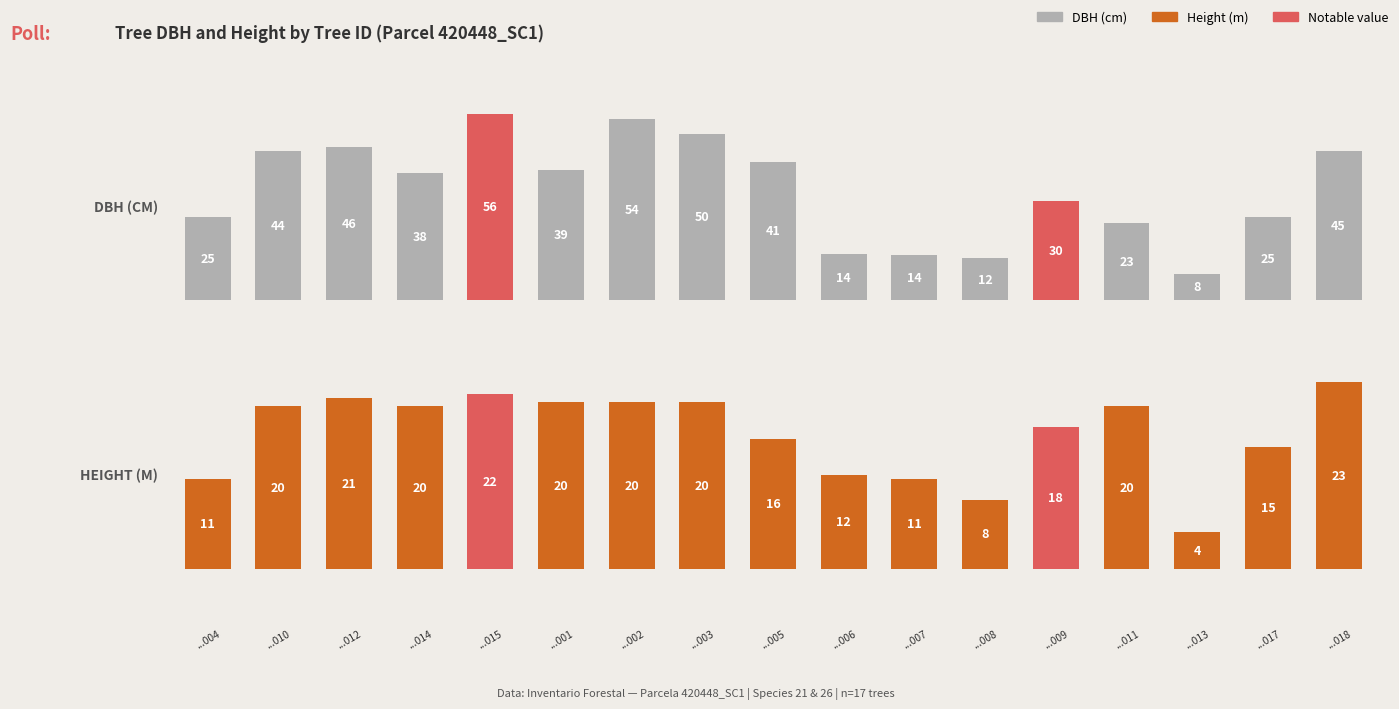

The value of Height (m) at 9 is 4.0. True or false?

False